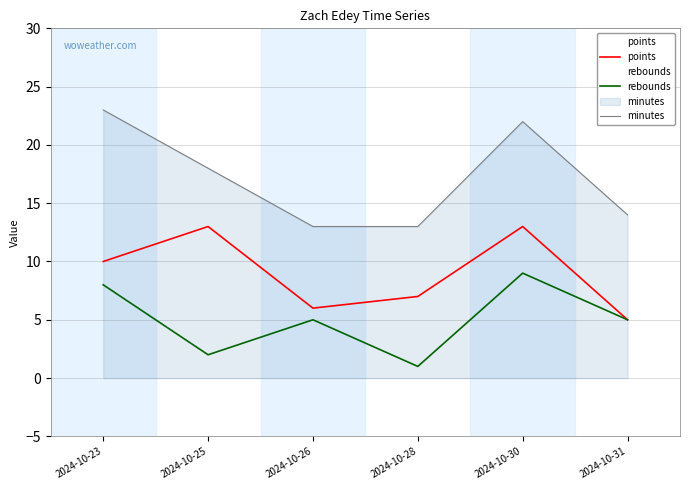

What is the spread (max minus min) of values at 2024-10-26?

8